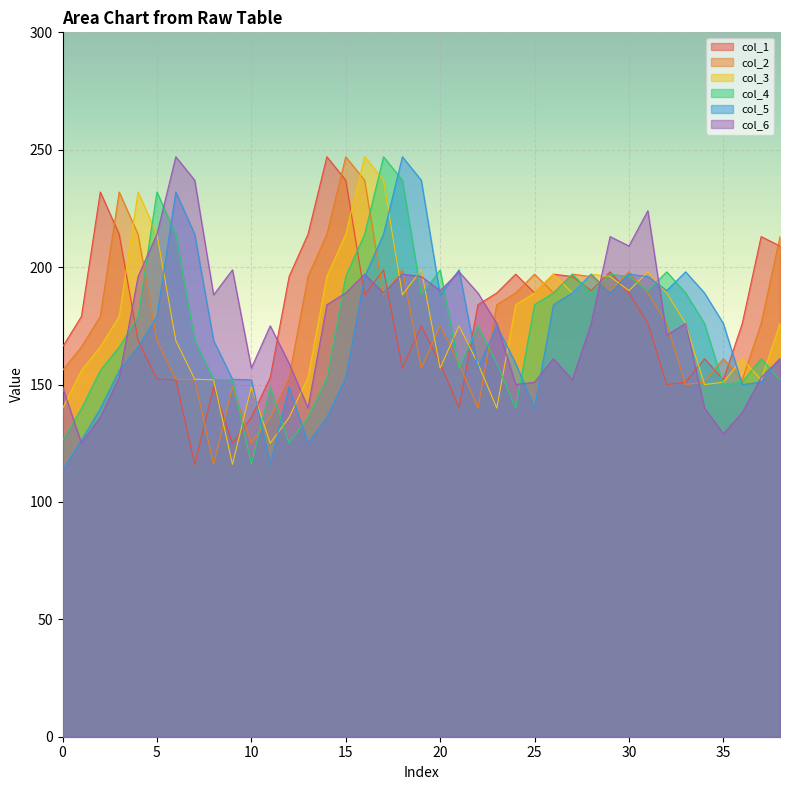

How many lines are shown in the chart?

6